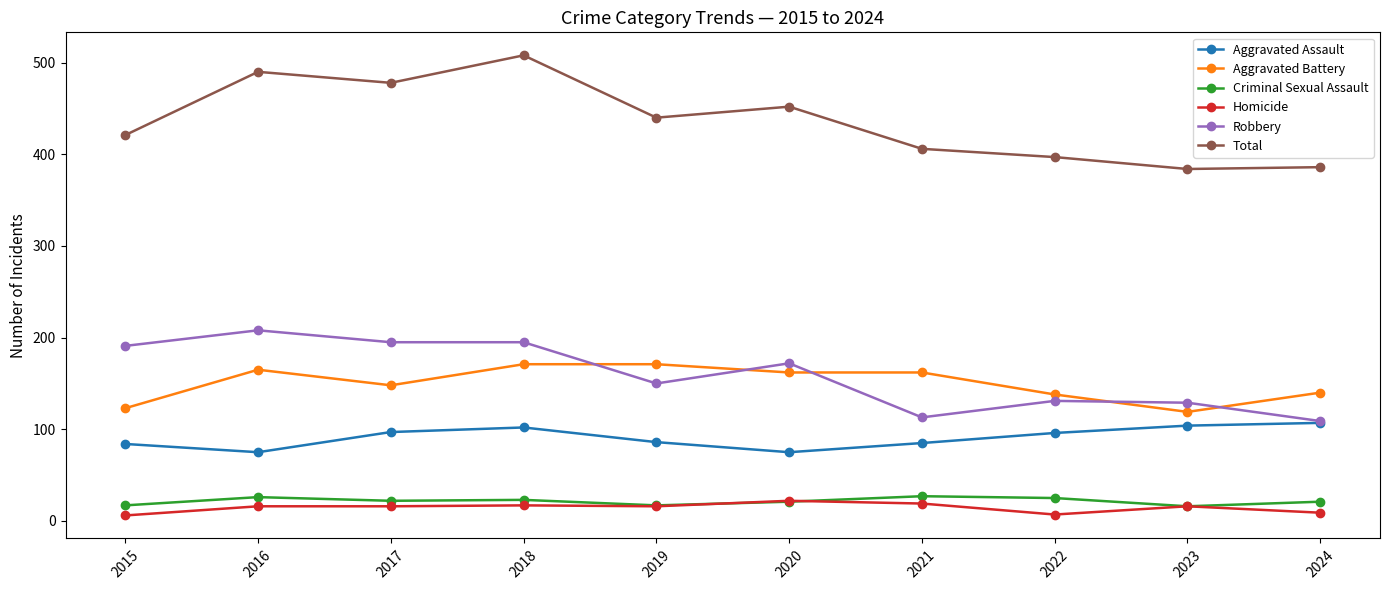

What is the minimum value for Criminal Sexual Assault?

16